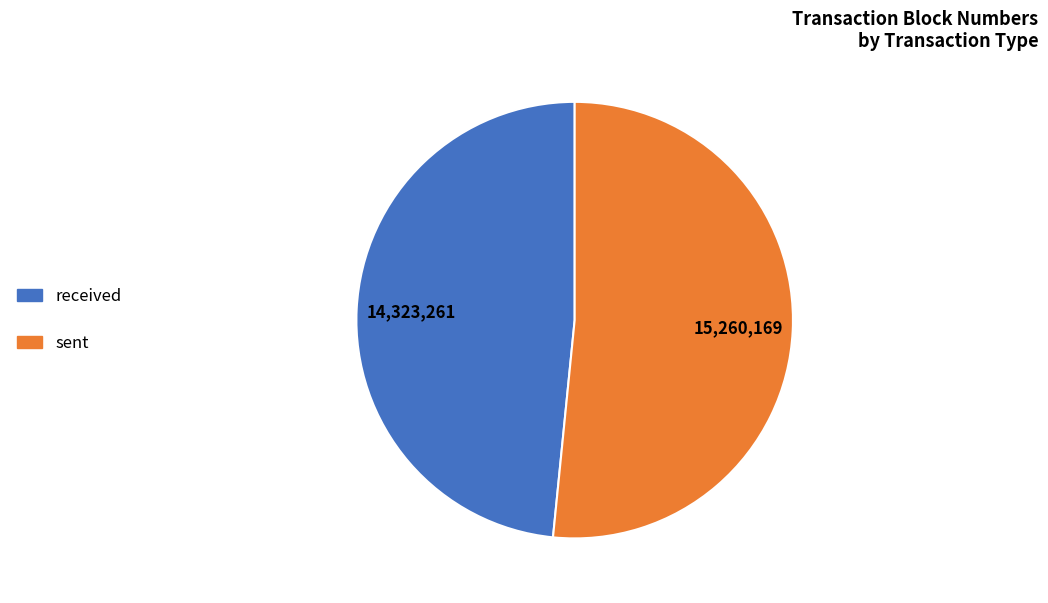

Rank the categories by value from lowest to highest.

received, sent